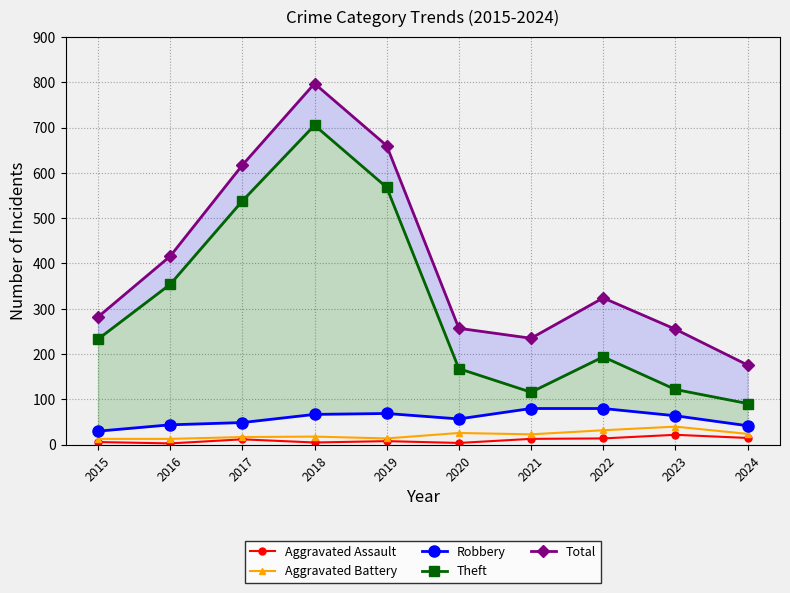

Reading left to right, what are all the values shown in this chart?

Aggravated Assault: 6	3	12	5	8	4	13	14	22	15
Aggravated Battery: 13	13	17	18	14	26	23	32	40	24
Robbery: 30	44	49	67	69	57	80	80	64	42
Theft: 233	354	538	705	568	168	116	194	122	91
Total: 282	416	617	797	660	257	235	324	255	176